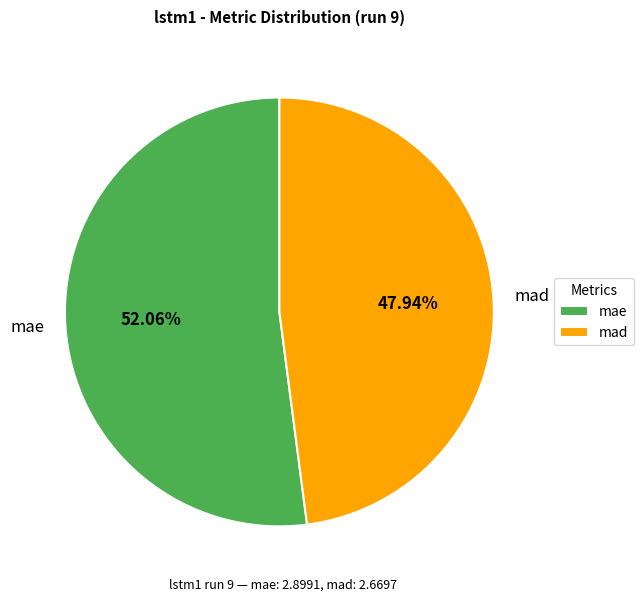

Does mae account for over 50% of the chart?

Yes